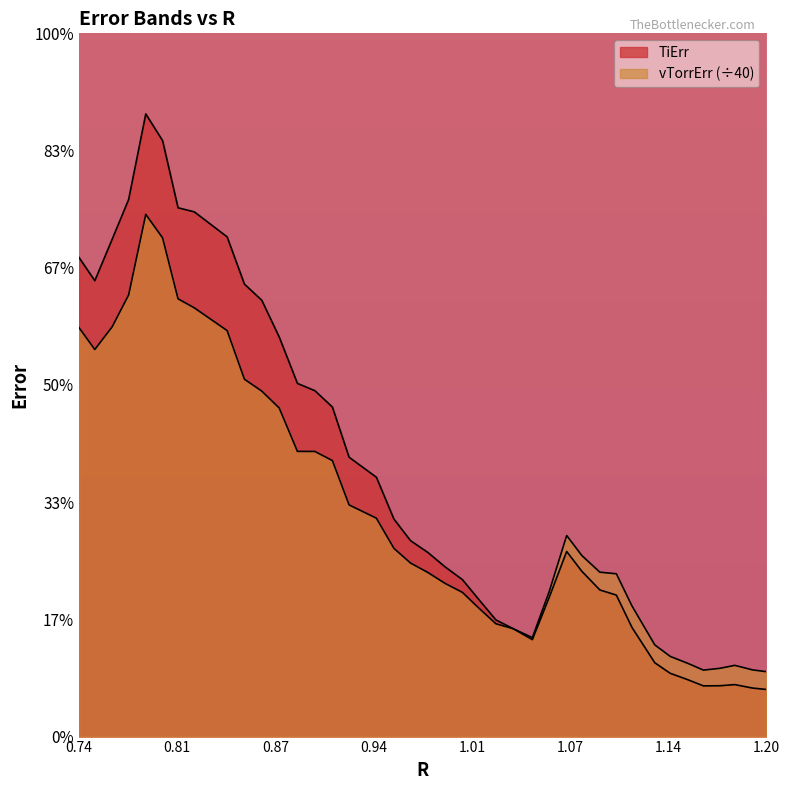

Reading right to left, what are all the values shown in this chart?

TiErr: 2.0	2.1	2.2	2.2	2.2	2.4	2.7	3.2	4.7	6.0	6.3	7.1	7.9	5.9	4.1	4.6	5.0	5.8	6.7	7.2	7.9	8.4	9.3	11.1	11.9	14.1	14.8	15.1	17.0	18.6	19.3	21.3	22.4	22.6	25.4	26.6	22.9	21.2	19.4	20.4
vTorrErr: 2.8	2.8	3.0	2.9	2.8	3.1	3.4	3.9	5.6	6.9	7.0	7.7	8.6	6.2	4.2	4.6	4.8	5.5	6.2	6.5	7.0	7.4	8.0	9.3	9.9	11.8	12.2	12.2	14.0	14.7	15.2	17.3	18.3	18.7	21.3	22.3	18.8	17.5	16.5	17.4